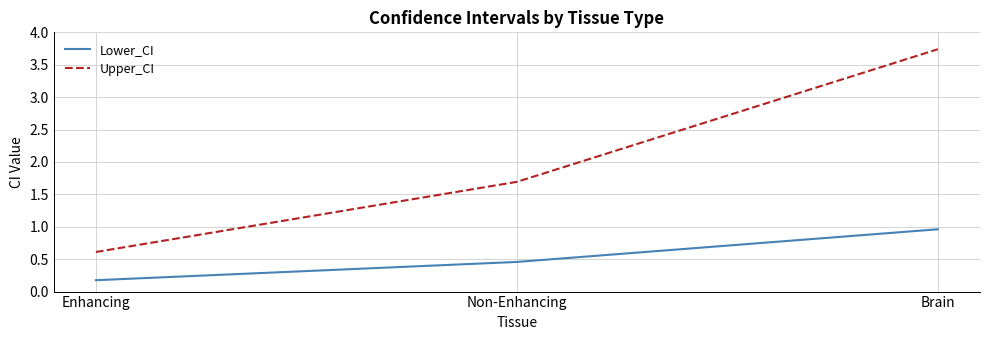

Rank the series at Non-Enhancing from lowest to highest value.

Lower_CI, Upper_CI